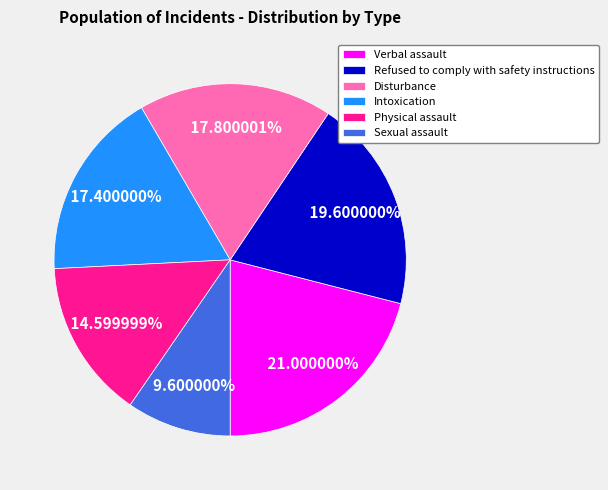

To the nearest percent, what is the difference between the Disturbance and Refused to comply with safety instructions slice percentages?

2%